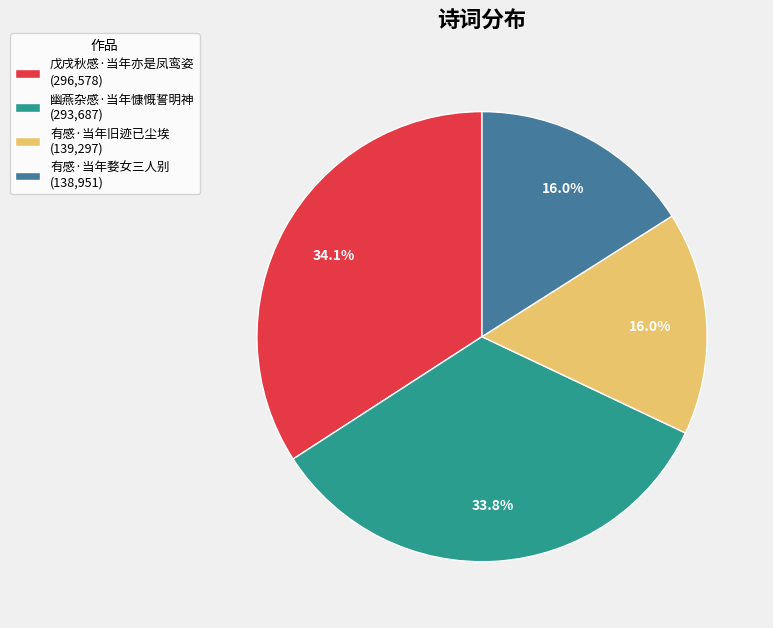

Does any single category account for the majority?

No